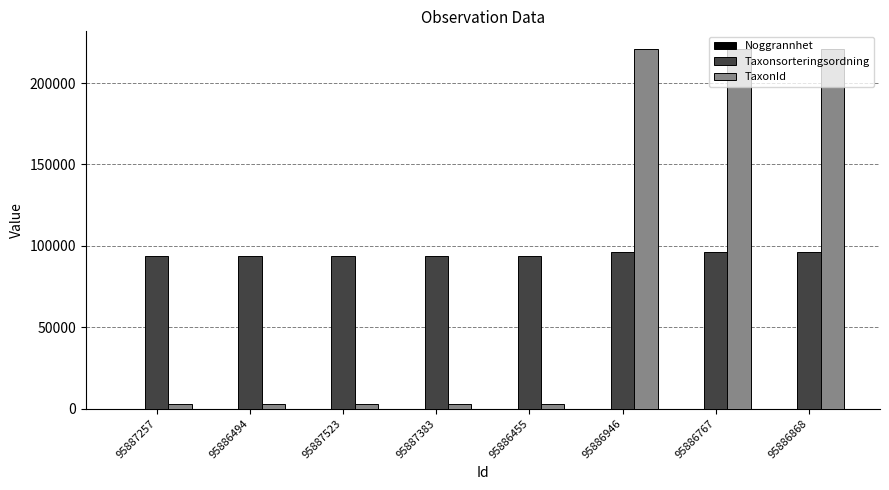

Which series changed the most between 95886455 and 95886868?

TaxonId